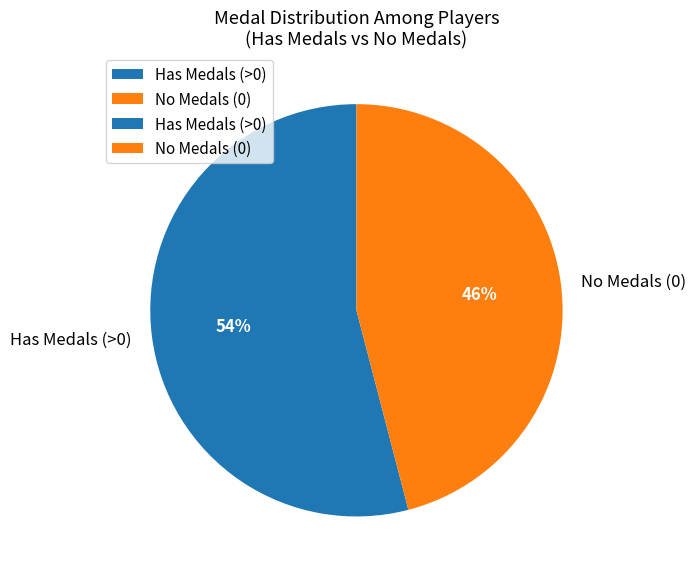

The No Medals (0) slice represents 34% of the pie. True or false?

False